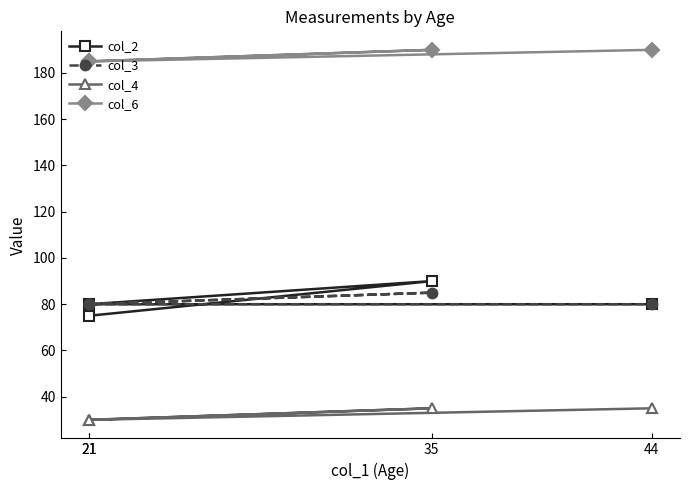

Between 44 and 35, which is larger?

35